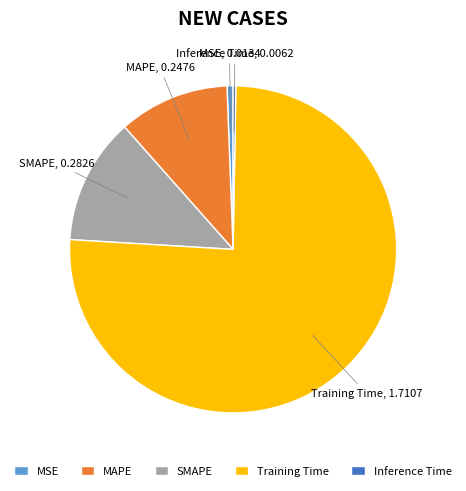

Is there a majority slice in this chart?

Yes